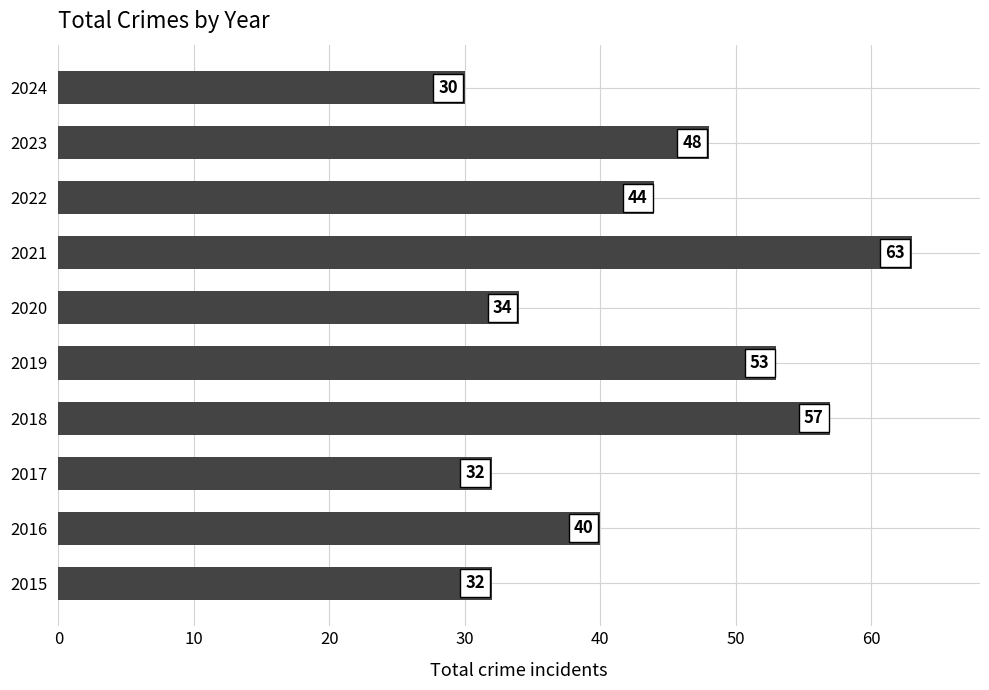

What is the minimum value shown in the chart?

30